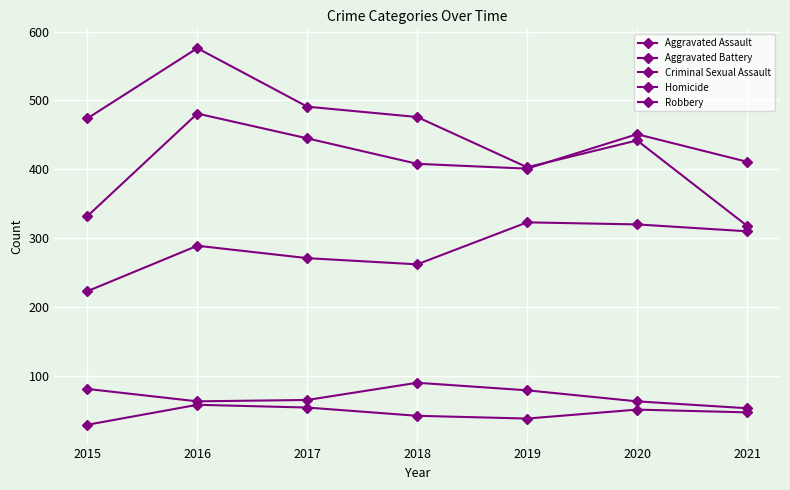

At which category is the sum across all series the highest?

2016